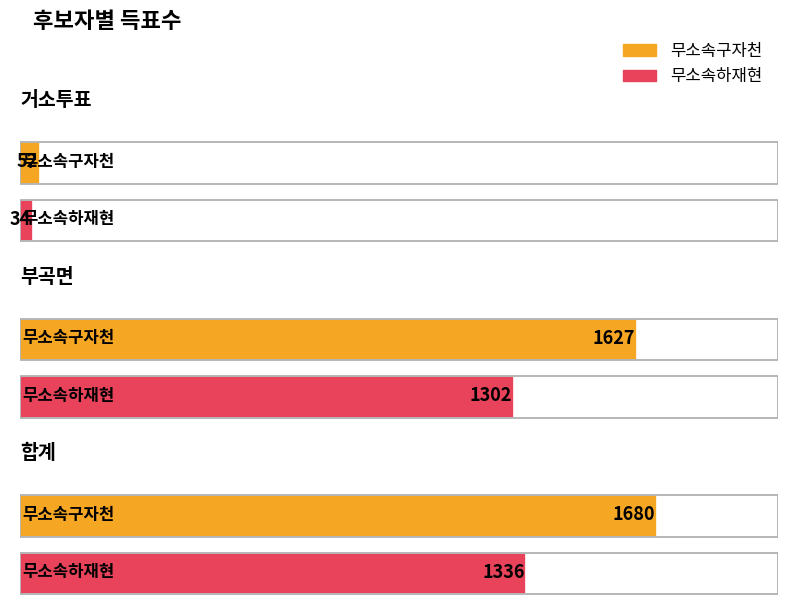

How many values in the 무소속구자천 series exceed 1627?

1